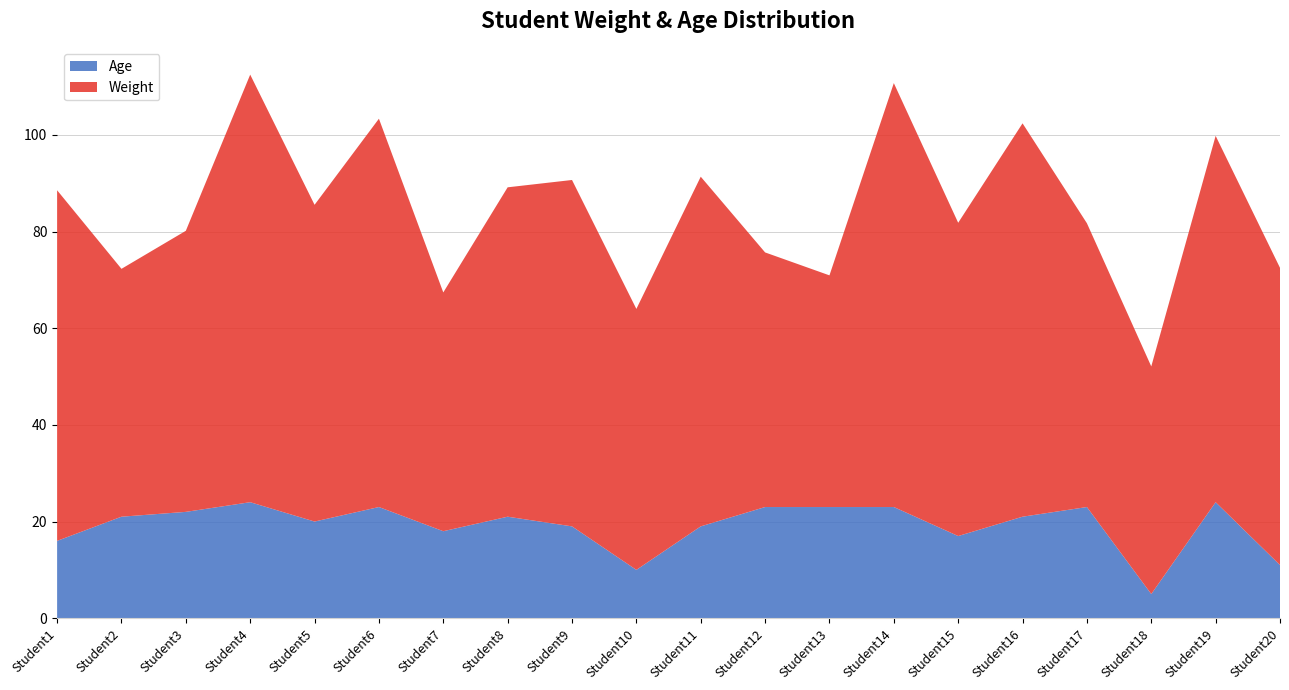

Reading right to left, what are all the values shown in this chart?

Weight: 19=61.5	18=75.8	17=47.1	16=58.7	15=81.4	14=64.8	13=87.7	12=47.9	11=52.7	10=72.3	9=54.0	8=71.7	7=68.1	6=49.4	5=80.3	4=65.5	3=88.5	2=58.1	1=51.3	0=72.5
Age: 19=11.0	18=24.0	17=5.0	16=23.0	15=21.0	14=17.0	13=23.0	12=23.0	11=23.0	10=19.0	9=10.0	8=19.0	7=21.0	6=18.0	5=23.0	4=20.0	3=24.0	2=22.0	1=21.0	0=16.0